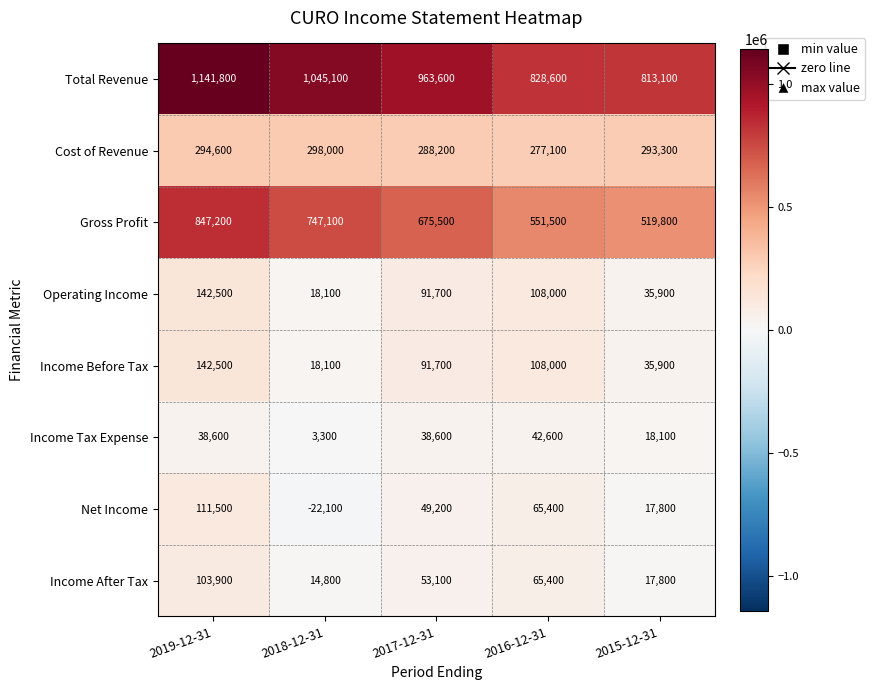

What is the approximate value of Gross Profit at 2019-12-31, to the nearest 100?

847200